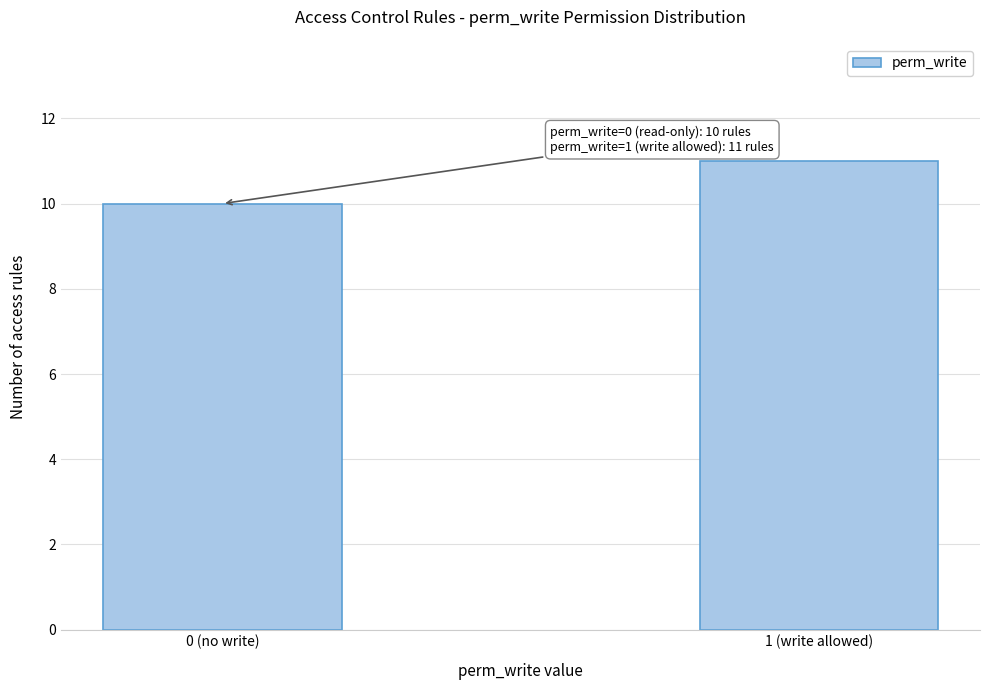

Reading right to left, transcribe all the data shown in this chart.

11	10